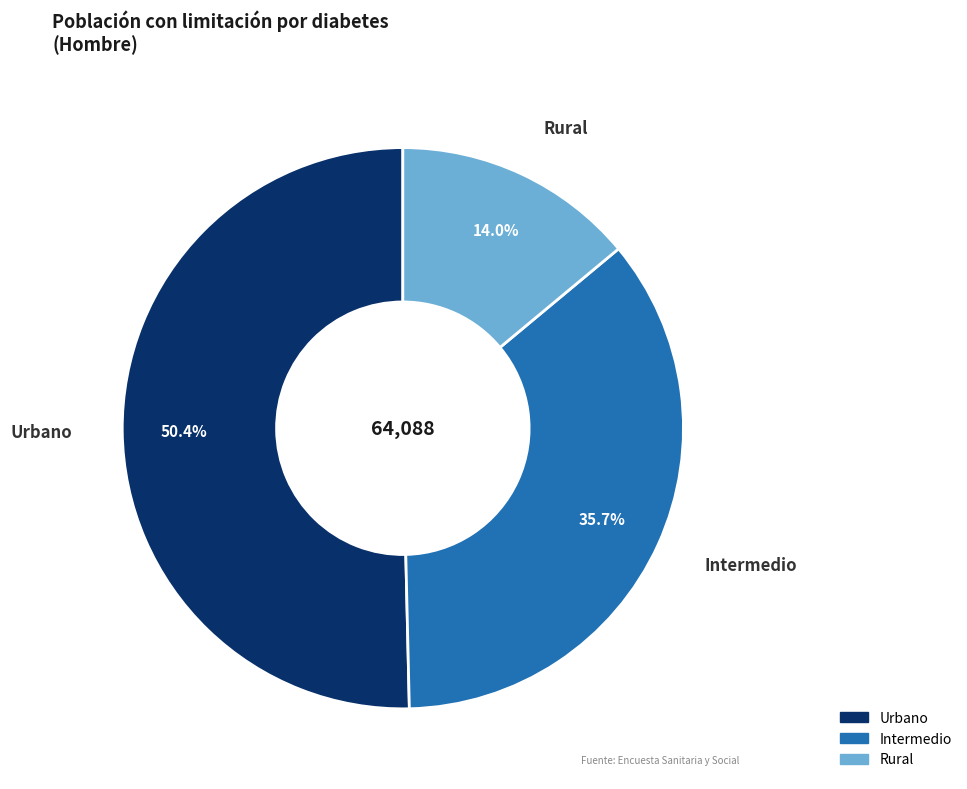

What is the smallest slice in the pie chart?

Rural